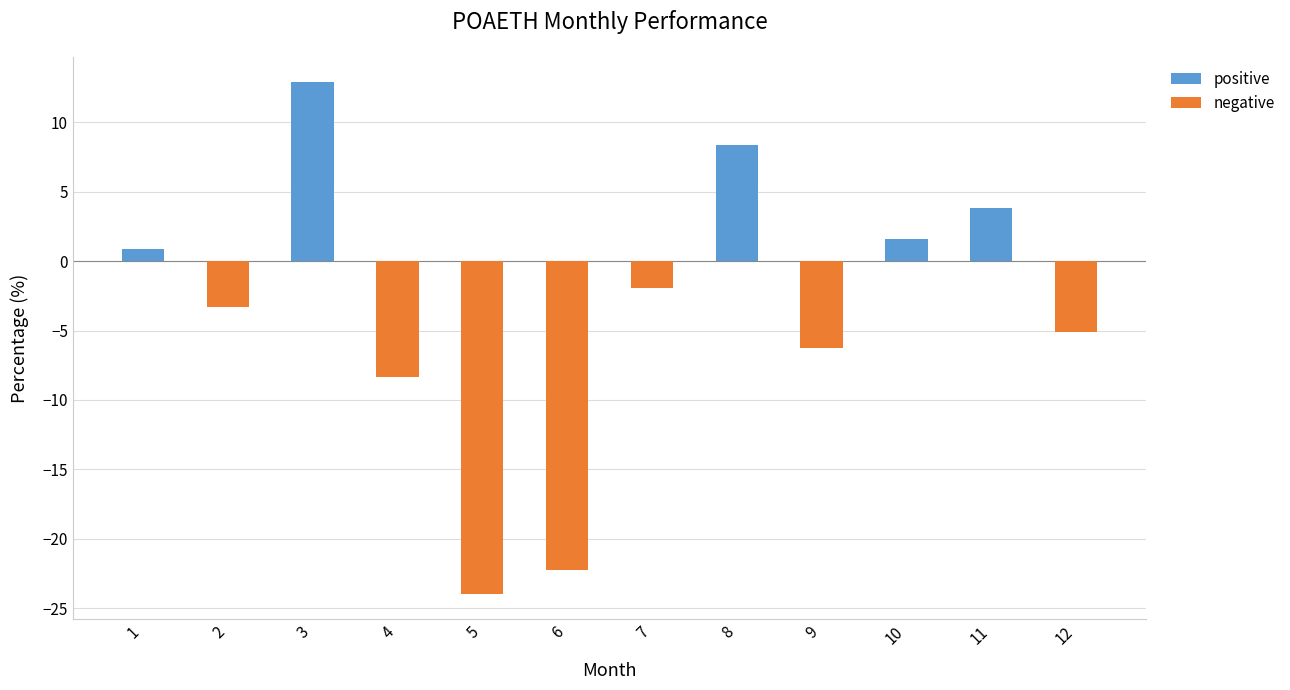

What is the change in value from 2 to 7?

+1.4